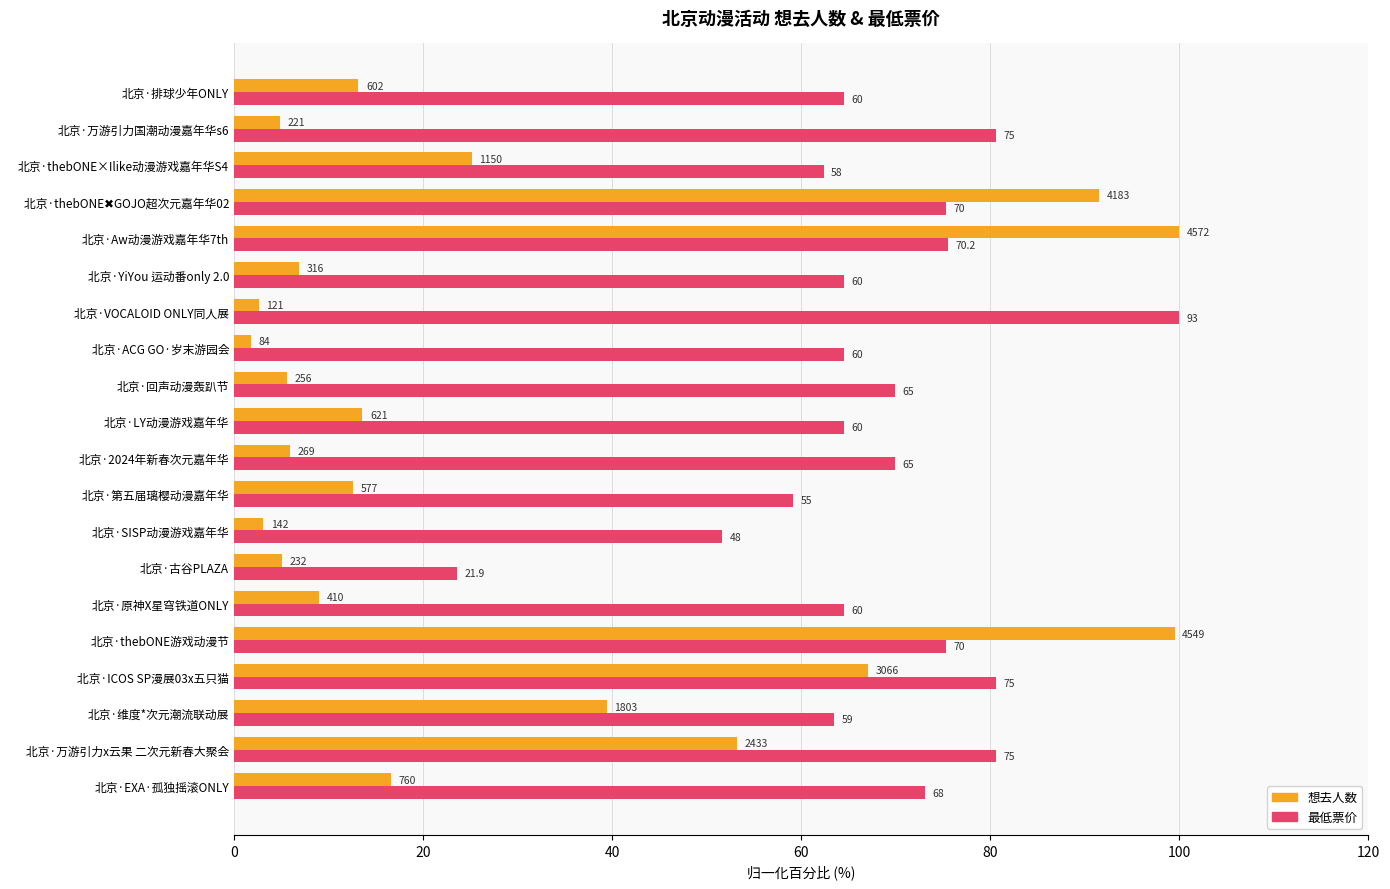

What are all the series names shown in the legend?

想去人数, 最低票价